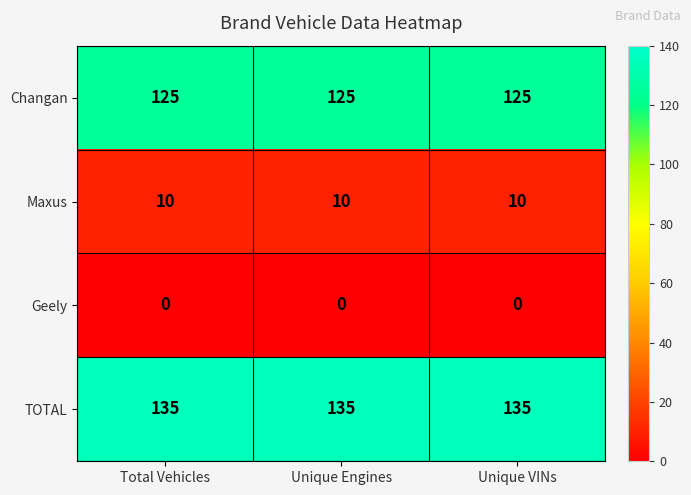

What is the spread (max minus min) of values at Total Vehicles?

135